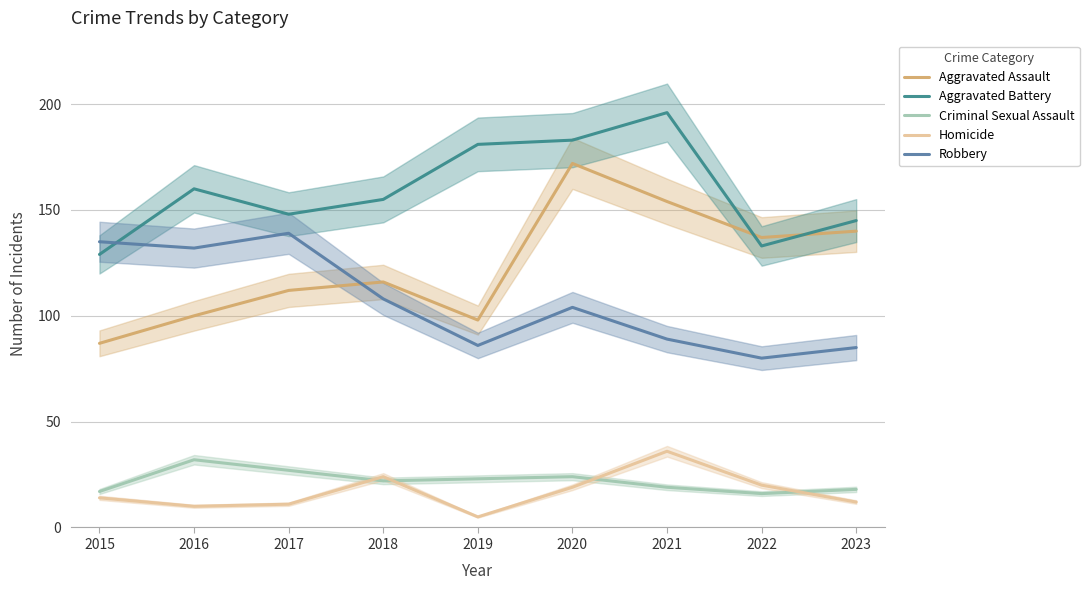

What is the value of the Criminal Sexual Assault point at the 1st from the left?

17